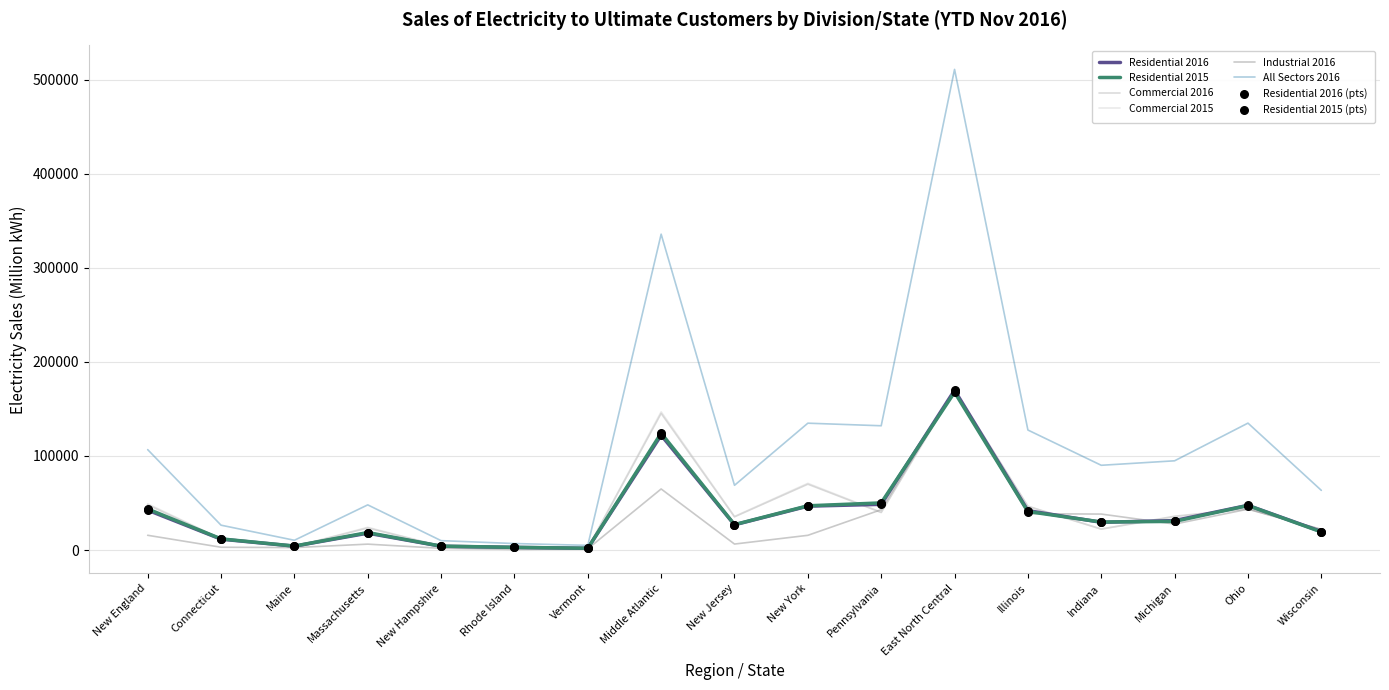

At how many categories does at least one series exceed 338835?

1